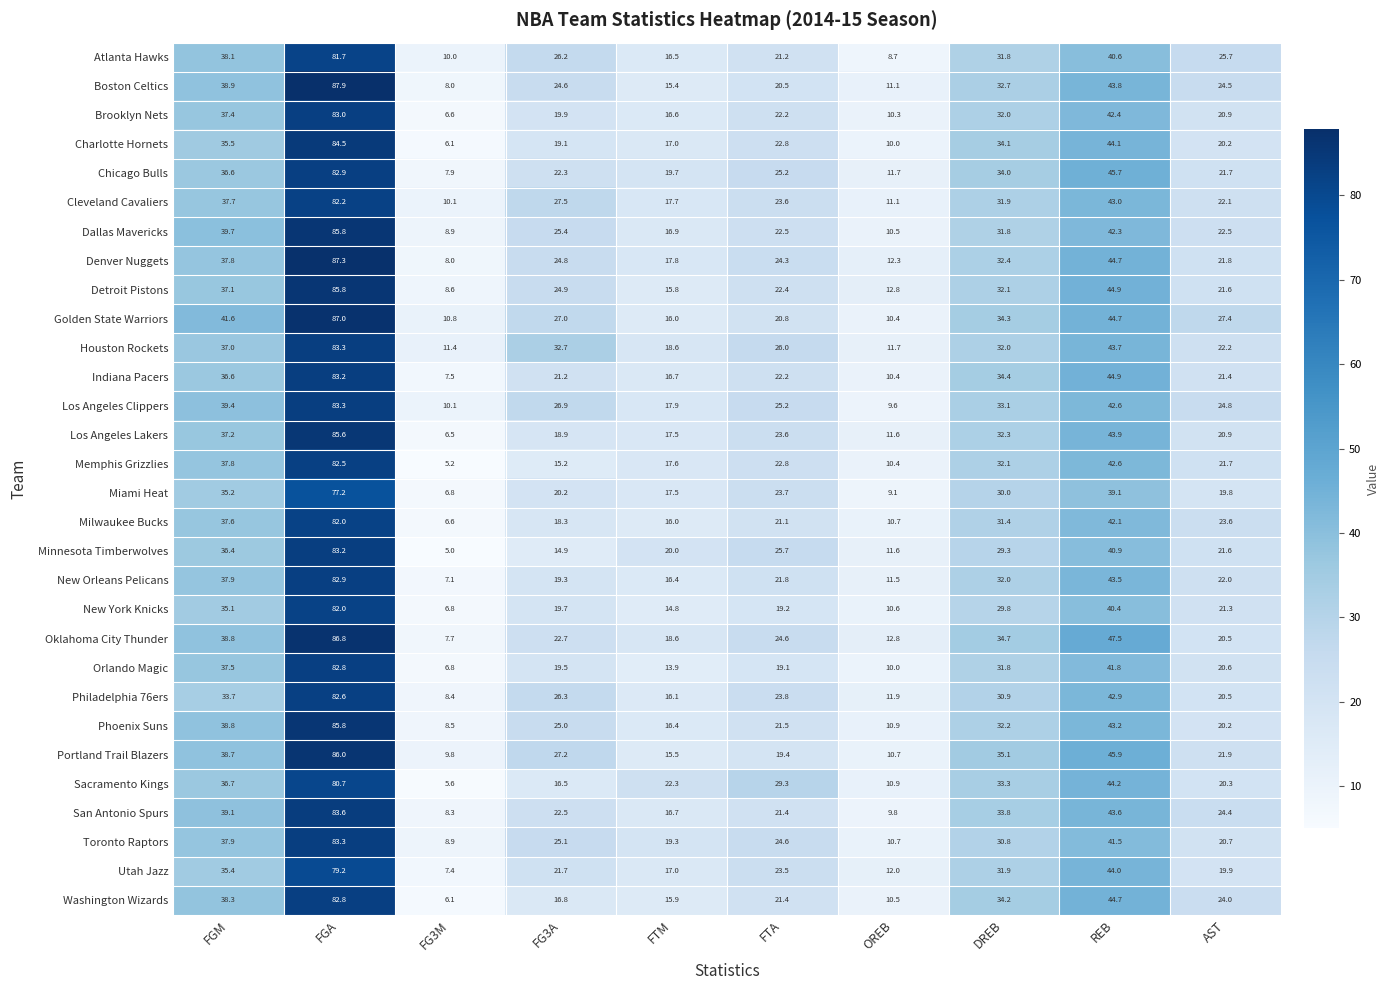

At which label is Detroit Pistons closest to 47?

REB